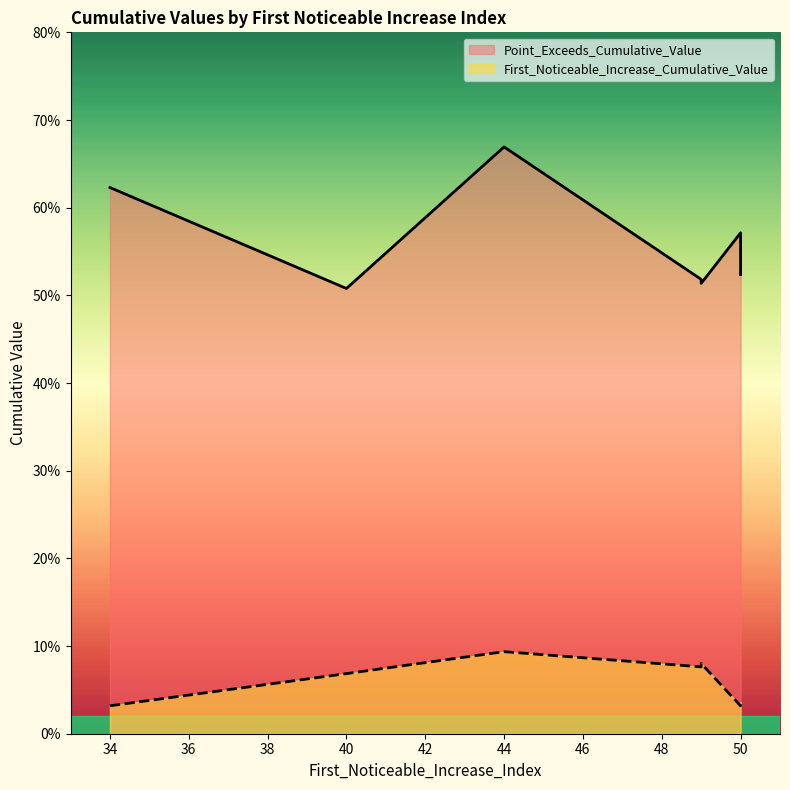

How many lines are shown in the chart?

2